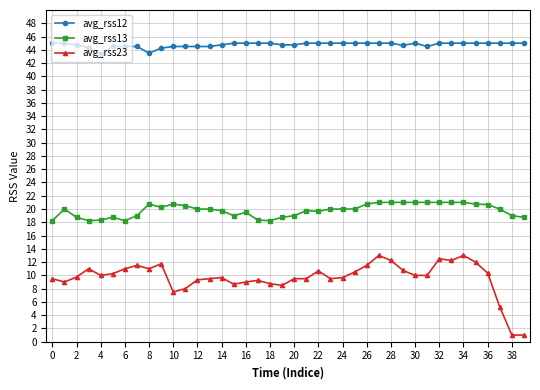

True or false: avg_rss23 has more than 2 interior local peaks.

True